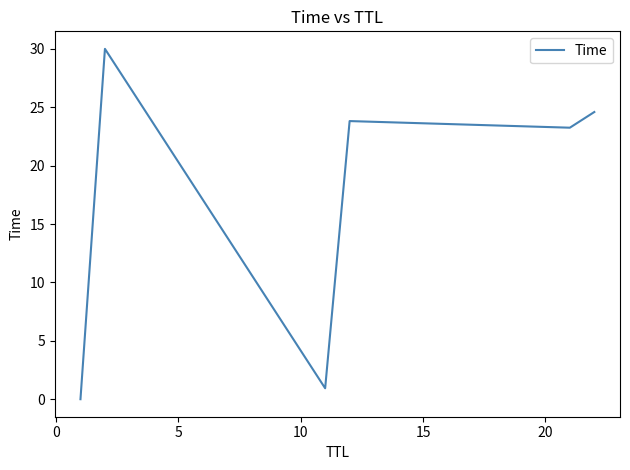

Does the chart display data point markers on the line(s)?

No